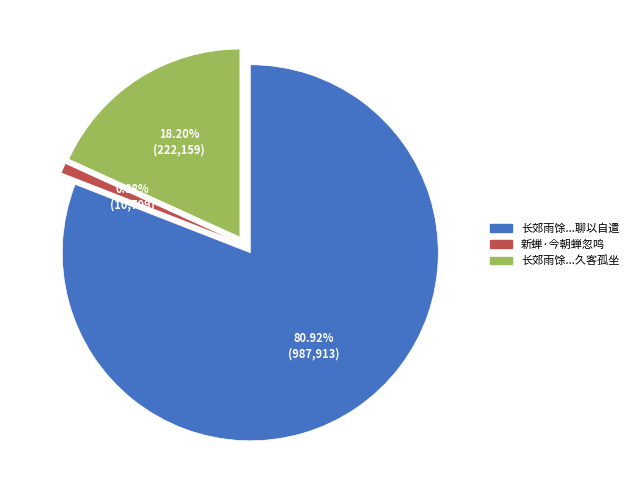

Rank the categories by value from highest to lowest.

长郊雨馀远树减翠新蝉忽鸣激耳嘹唳久客孤坐情如何哉形之于文聊以自遣, 长郊雨馀远树减翠新蝉忽鸣激耳嘹唳久客孤坐, 新蝉·今朝蝉忽鸣